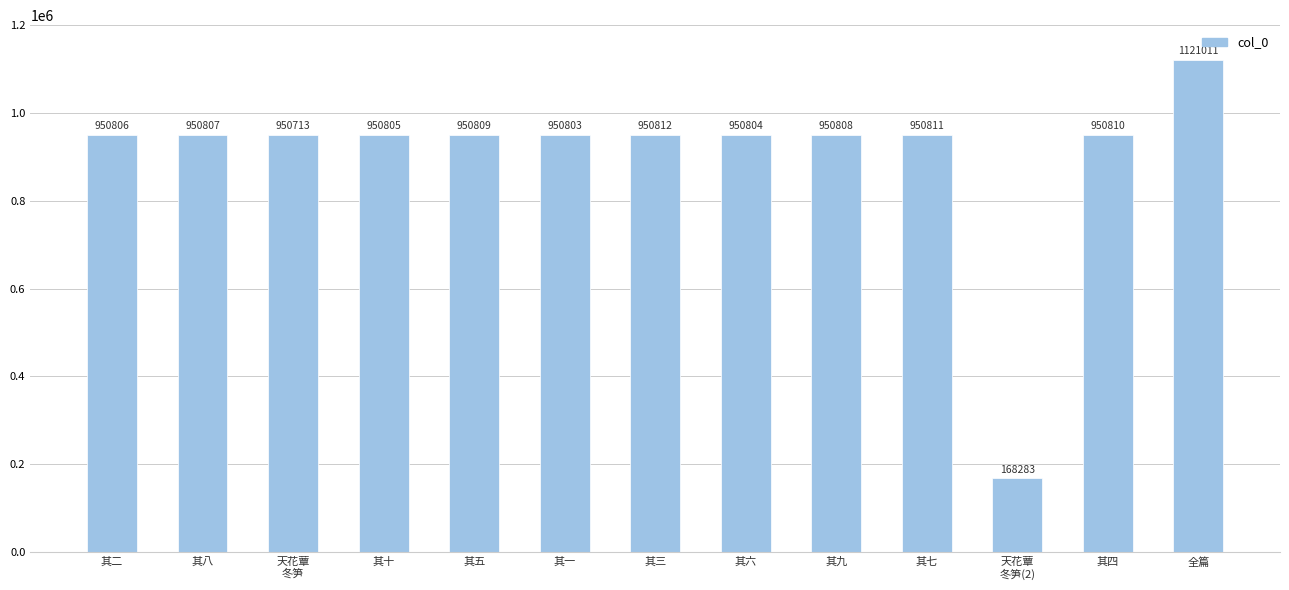

Is it true that the value at 其一 is 950803?

True